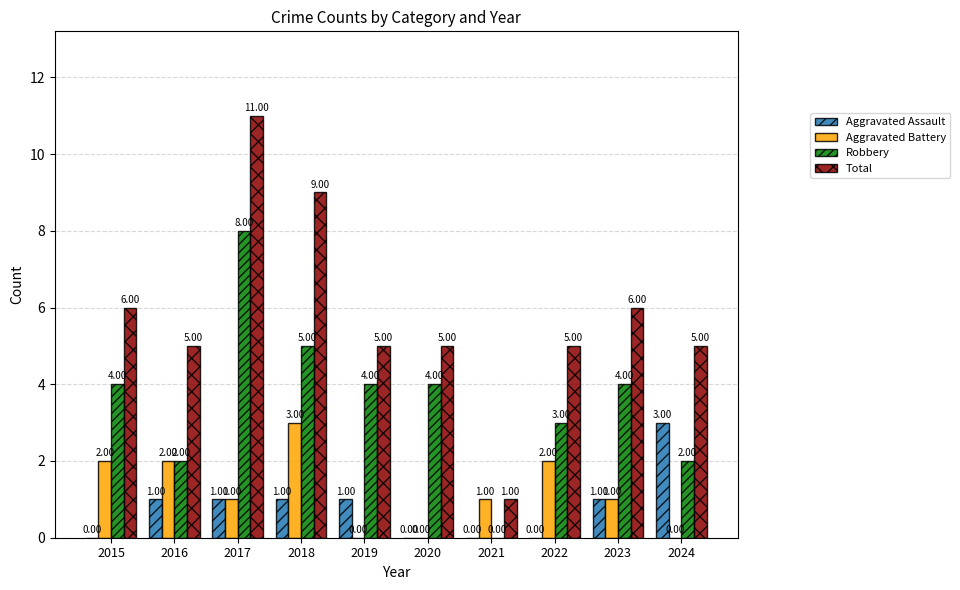

What is the sum of all Total values?

58